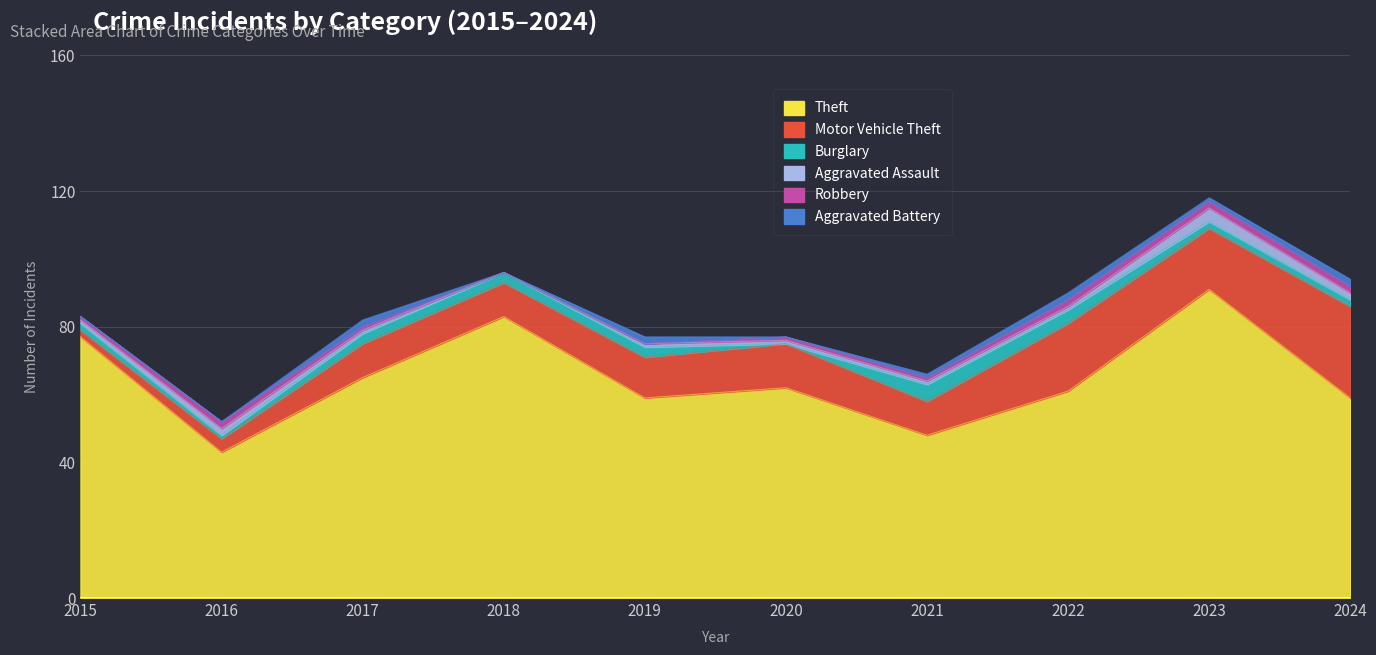

How many data points in Theft are less than 62?

5